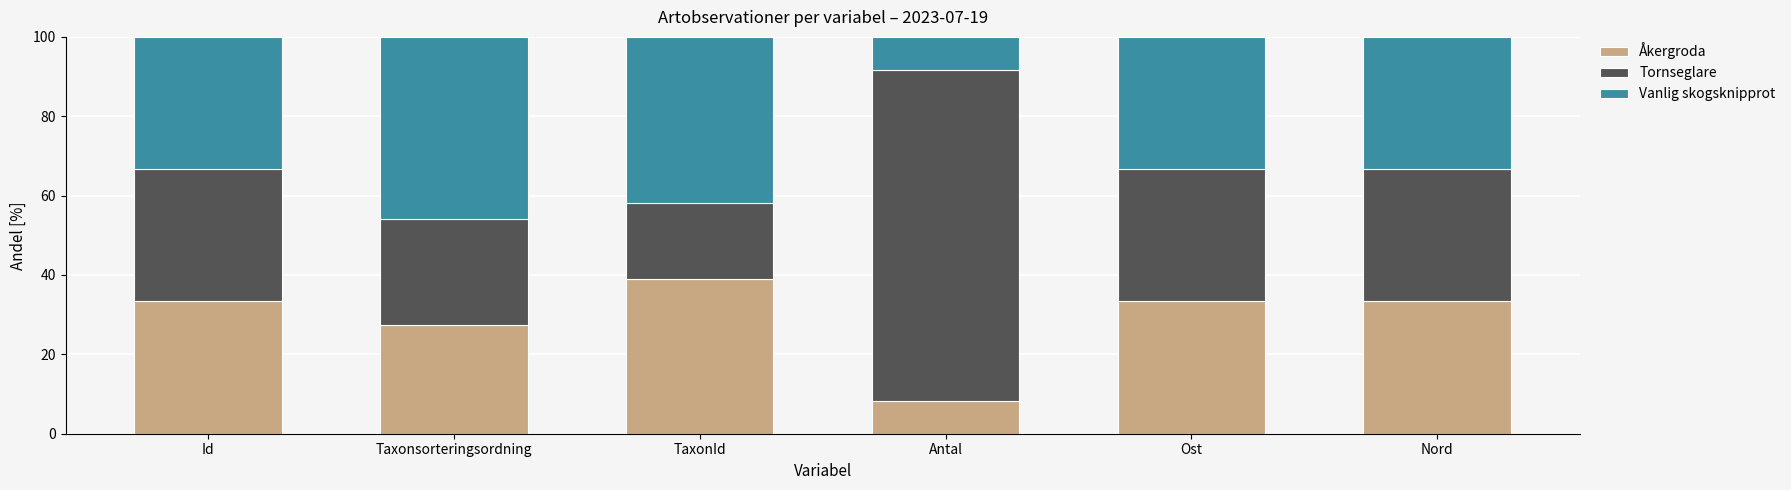

Does the chart contain any negative values?

No